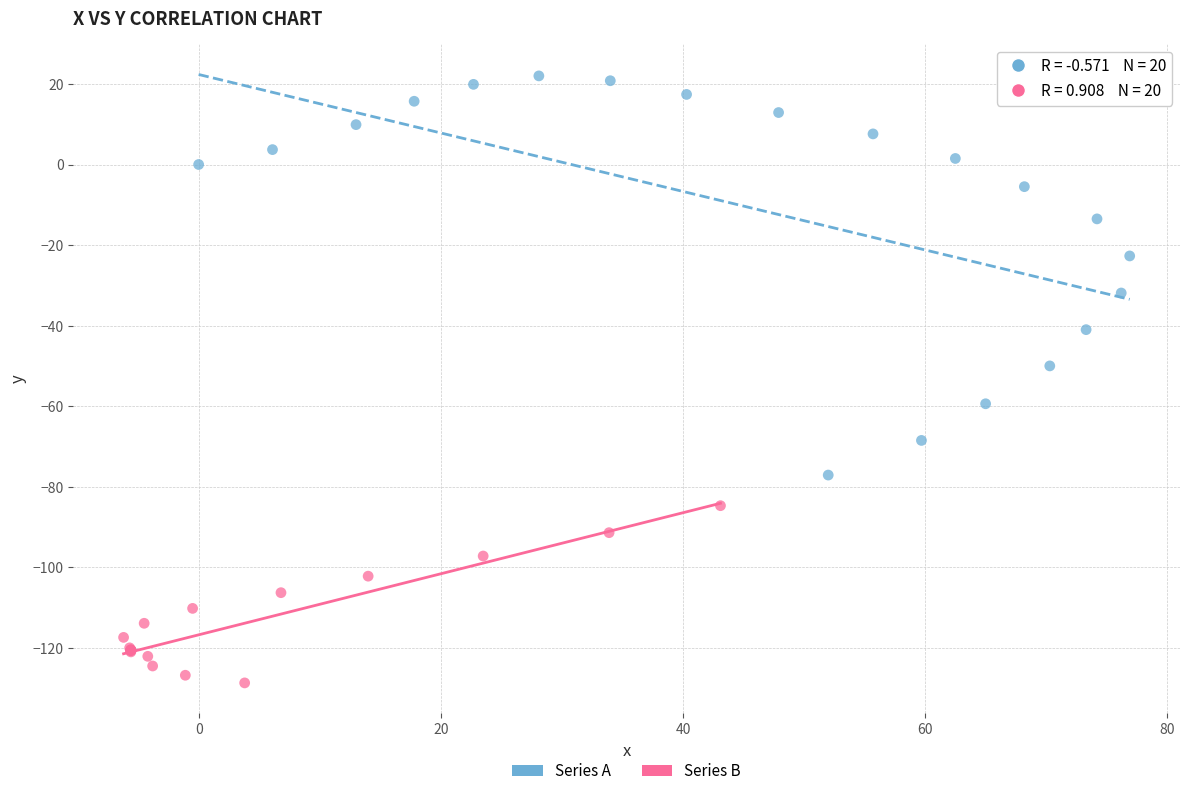

What are all the series names shown in the legend?

Series A, Series B